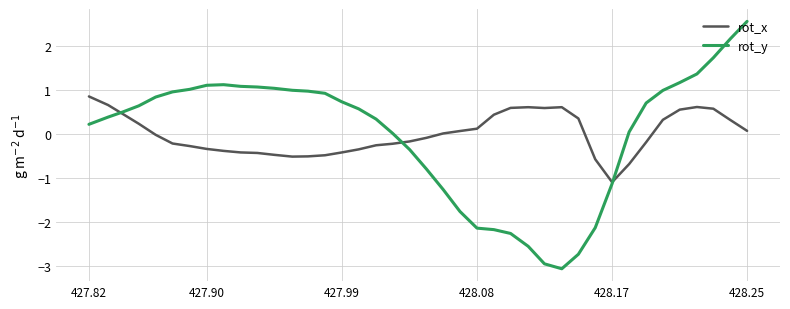

What is the maximum value shown in the chart?

2.6